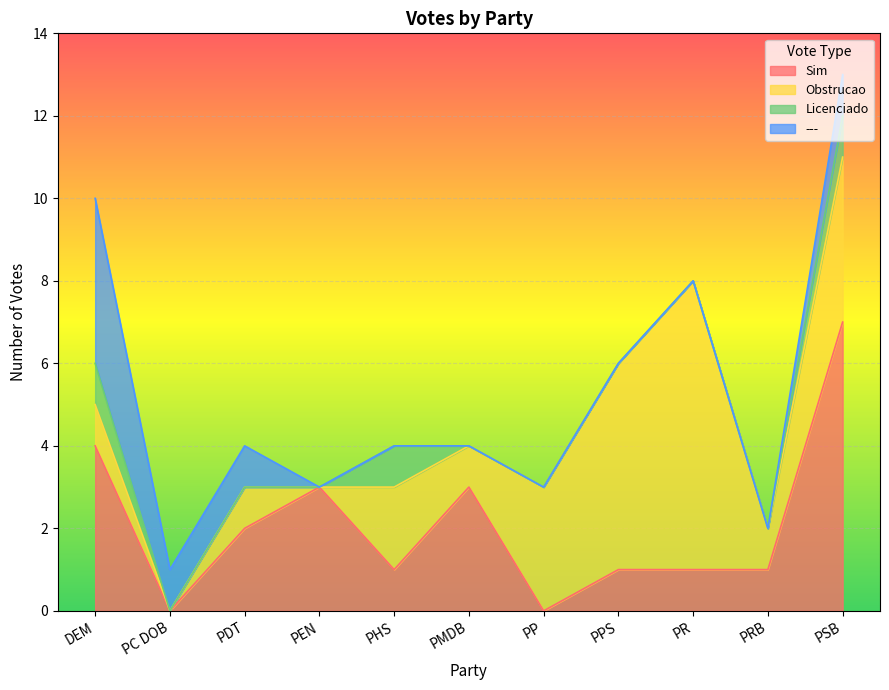

Is it true that Licenciado equals 0 at PRB?

True